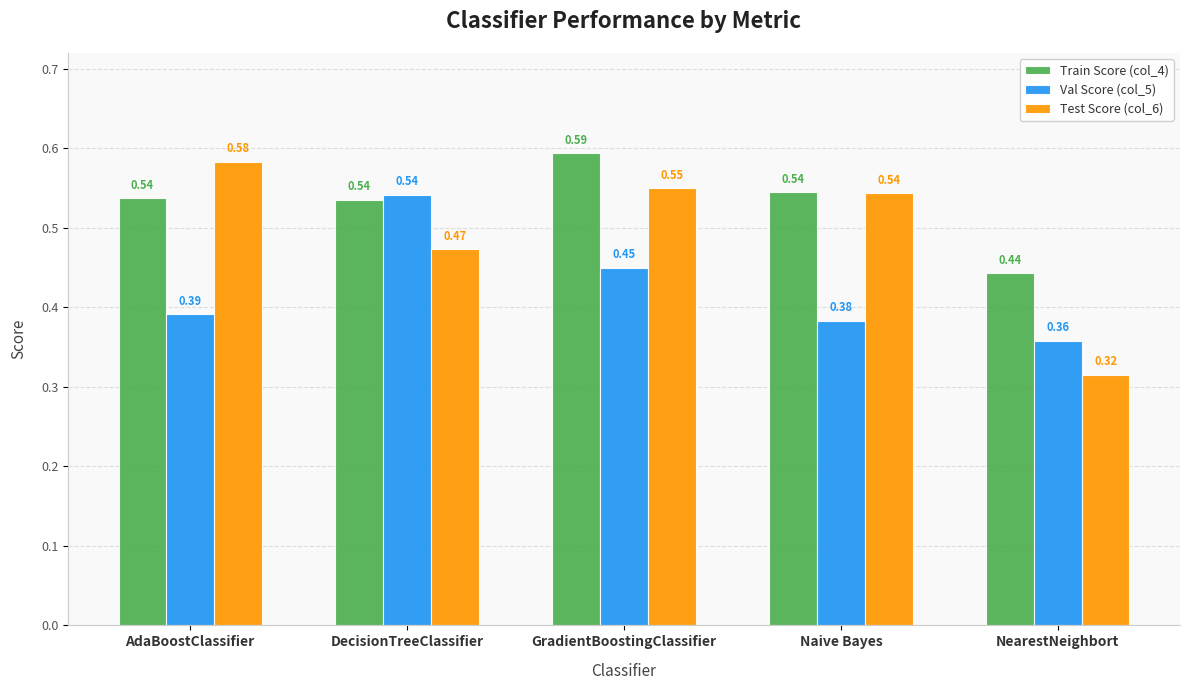

How many bars are there in total?

15